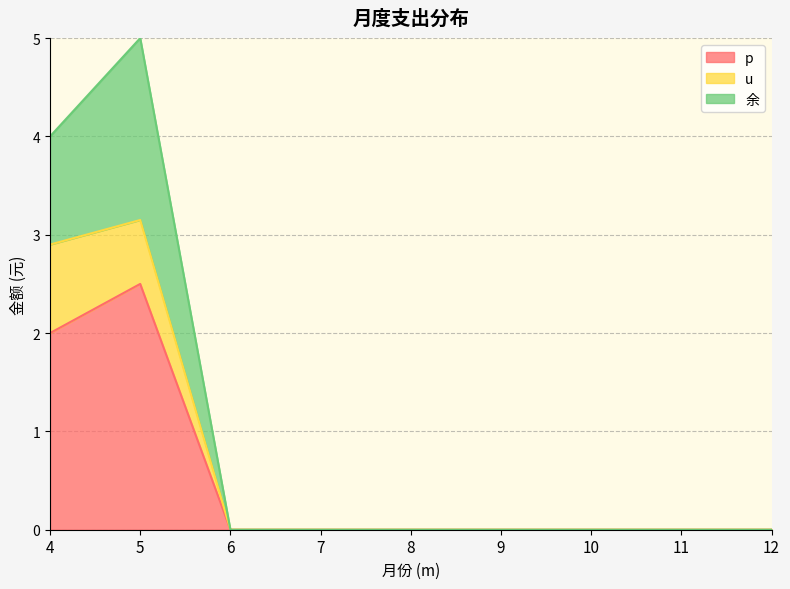

What are all the series names shown in the legend?

p, u, 余